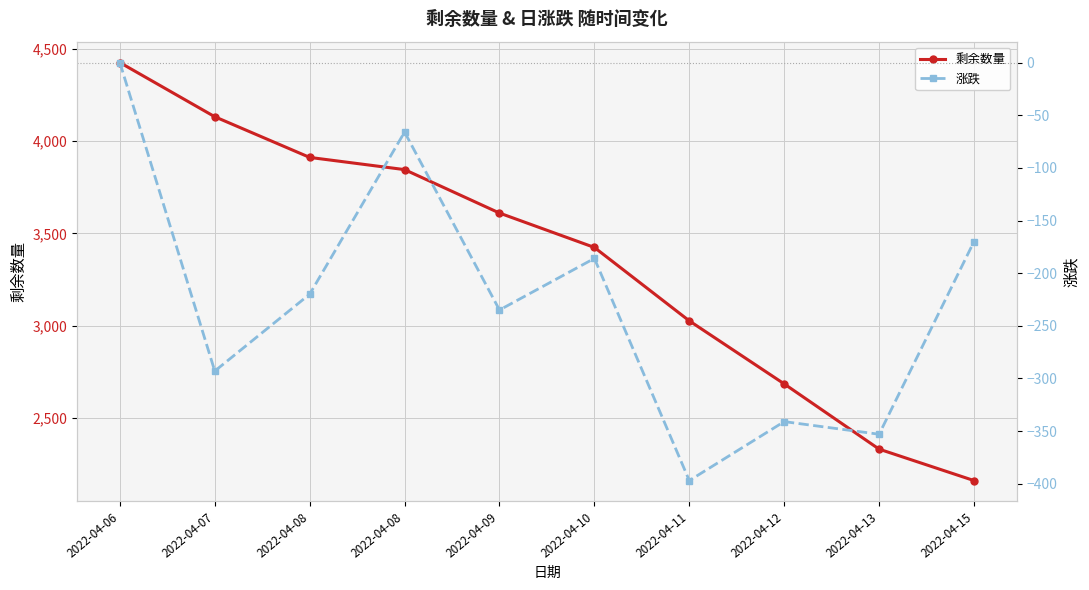

How many data points in 涨跌 are above -220?

4